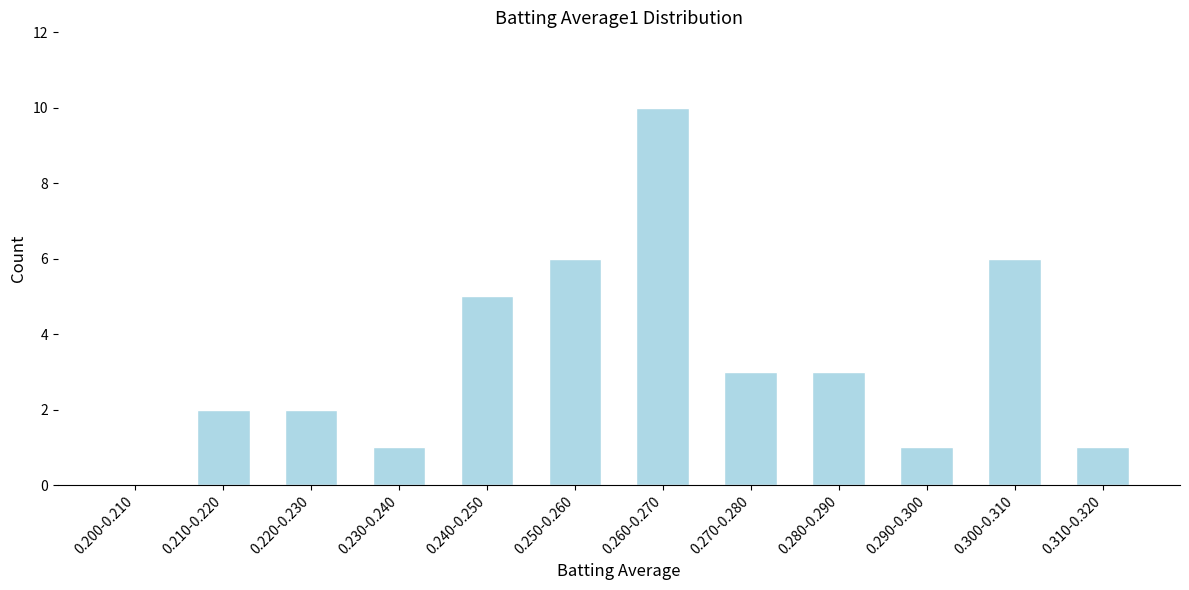

Reading left to right, what are all the values shown in this chart?

0.200-0.210=0	0.210-0.220=2	0.220-0.230=2	0.230-0.240=1	0.240-0.250=5	0.250-0.260=6	0.260-0.270=10	0.270-0.280=3	0.280-0.290=3	0.290-0.300=1	0.300-0.310=6	0.310-0.320=1